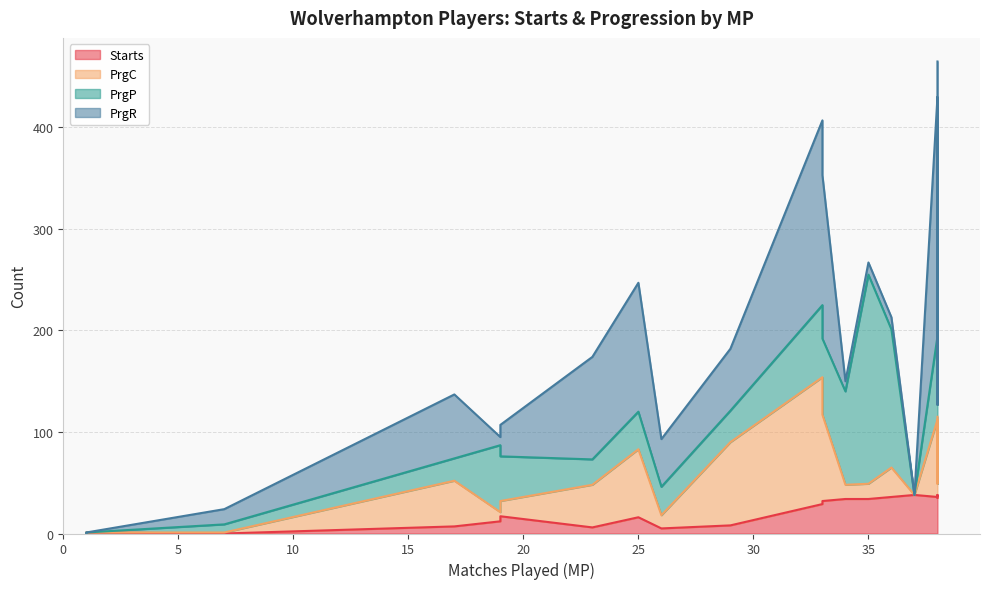

Between 36 and 17, which series saw the biggest shift?

PrgP